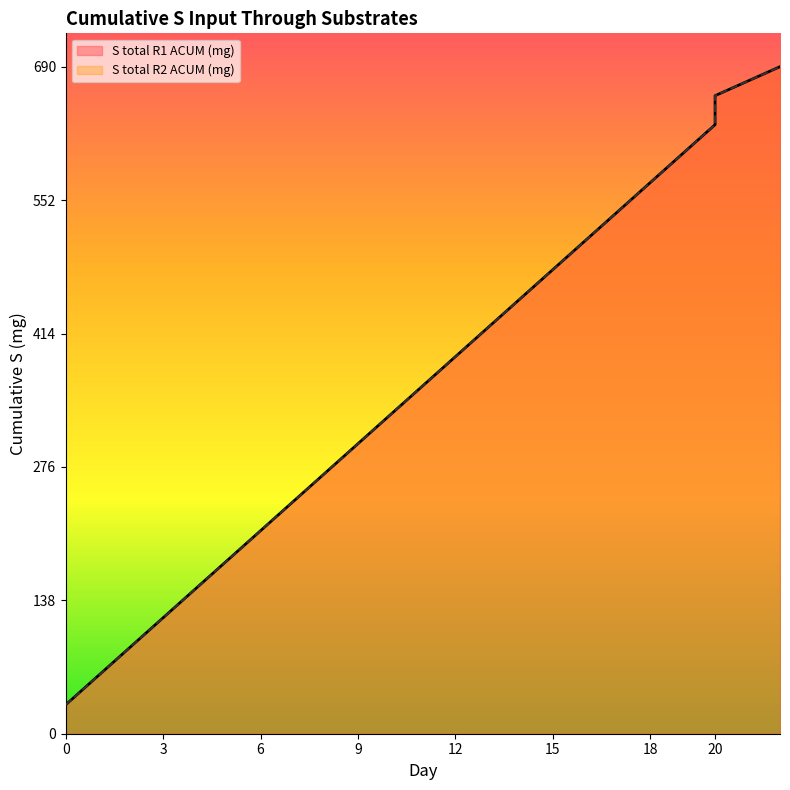

How many lines are shown in the chart?

2